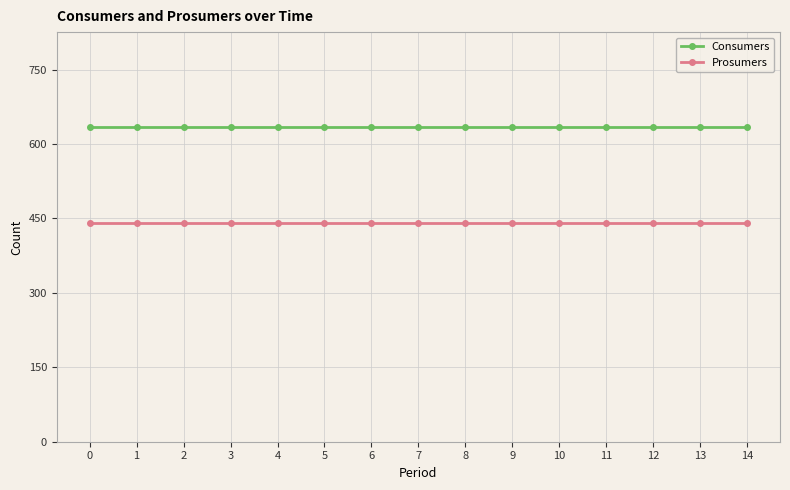

What is the total value across all series at 8?

1075